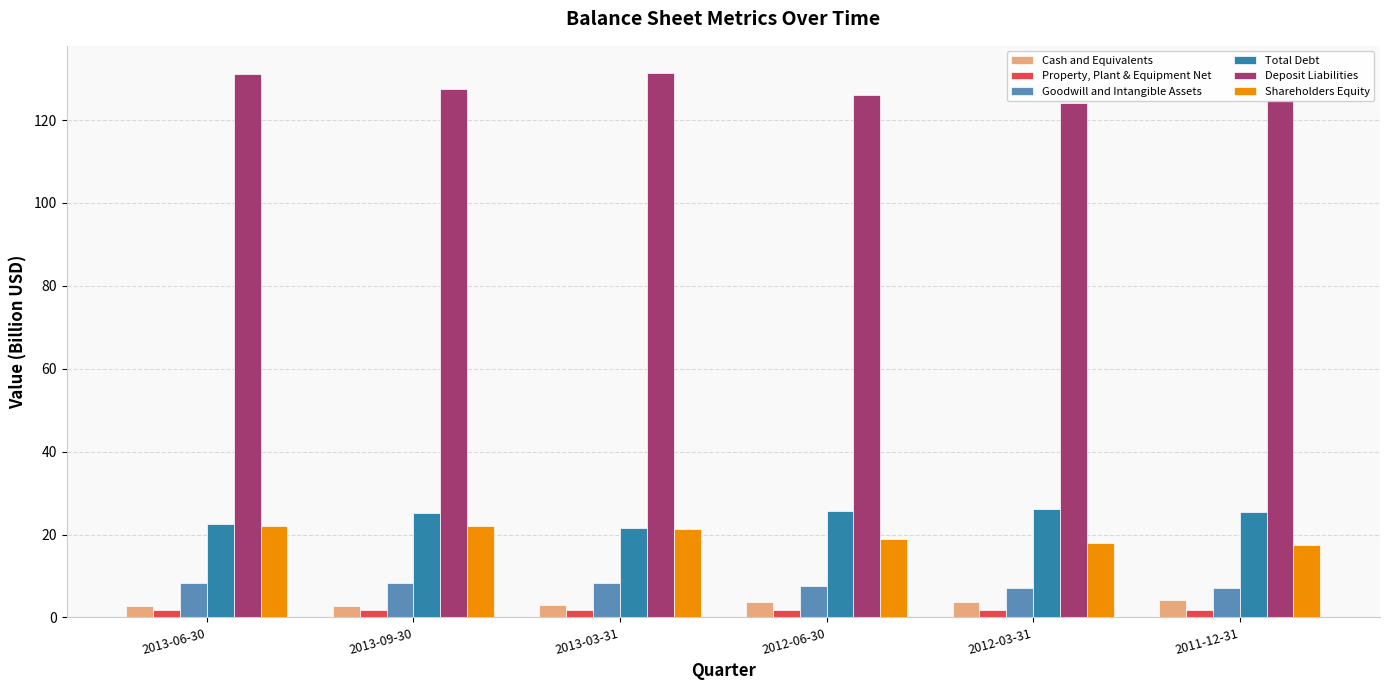

How many bars are there in each group?

6